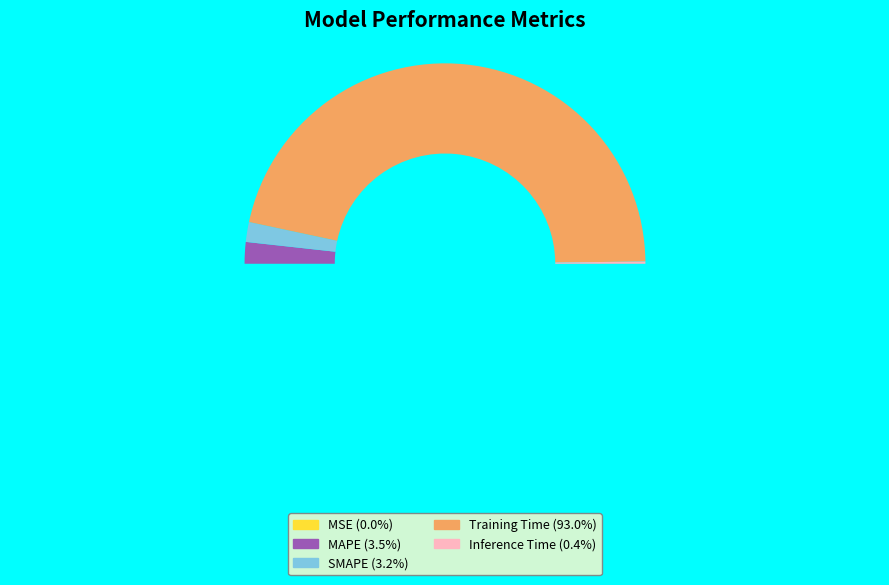

What is the majority slice?

Training Time